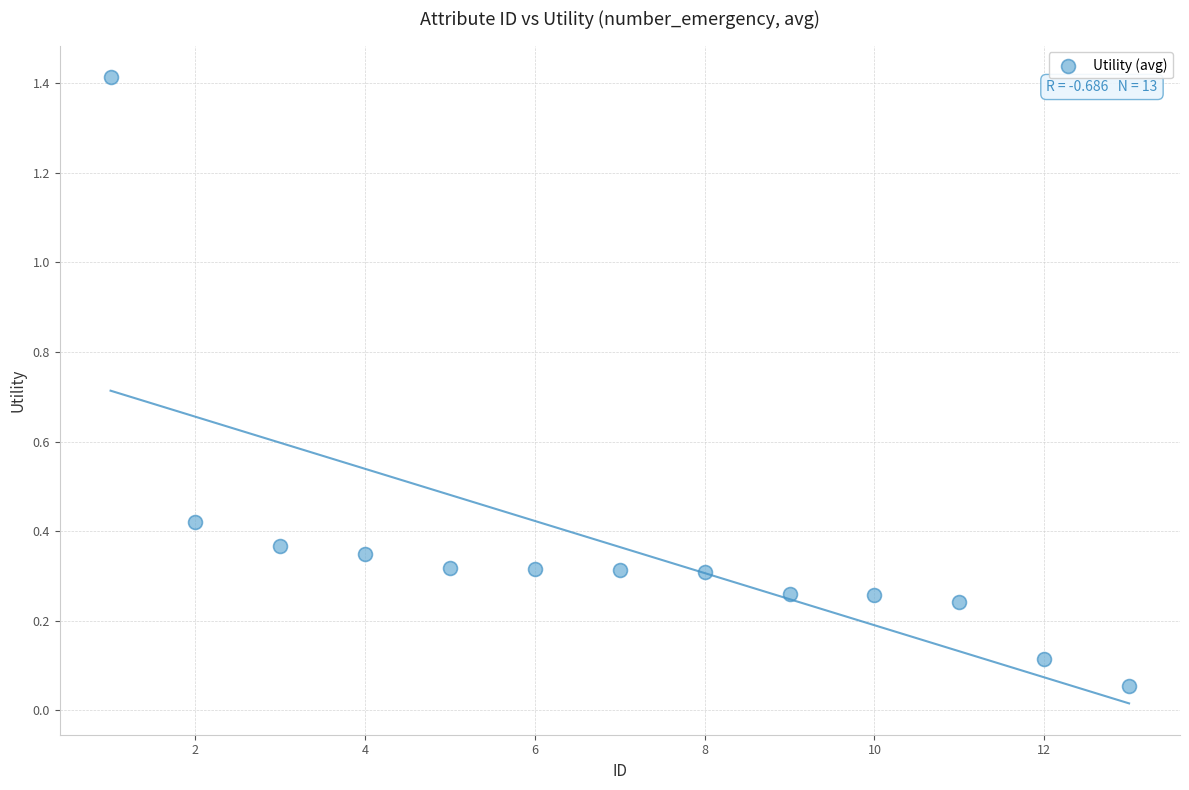

What is the range of Y values (max minus min)?

1.4